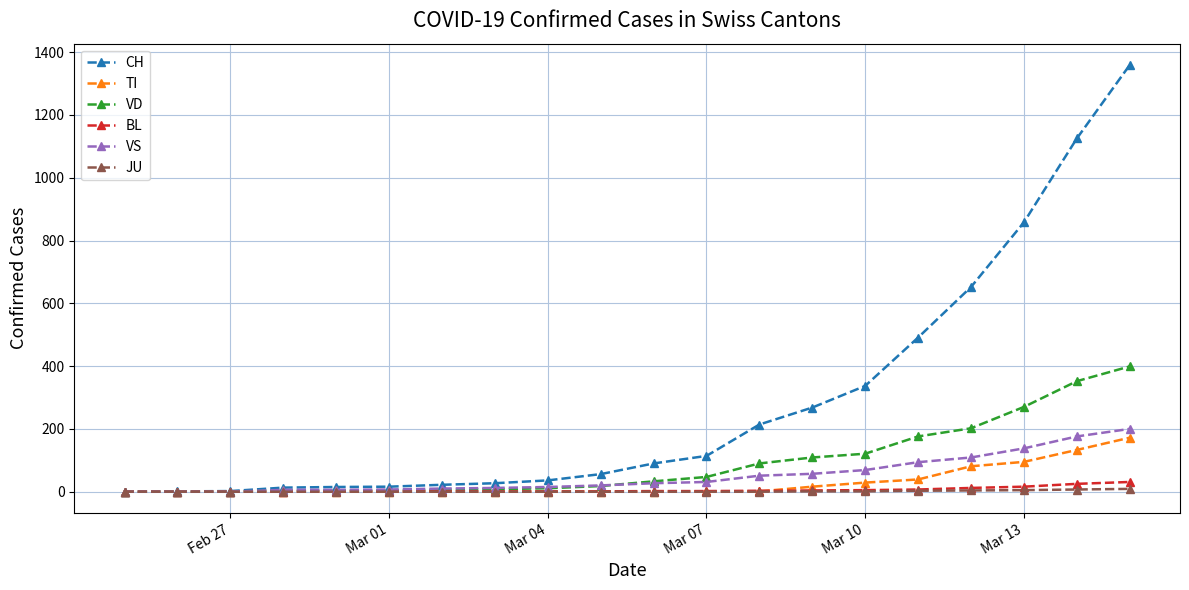

Which series has the widest spread of values?

CH